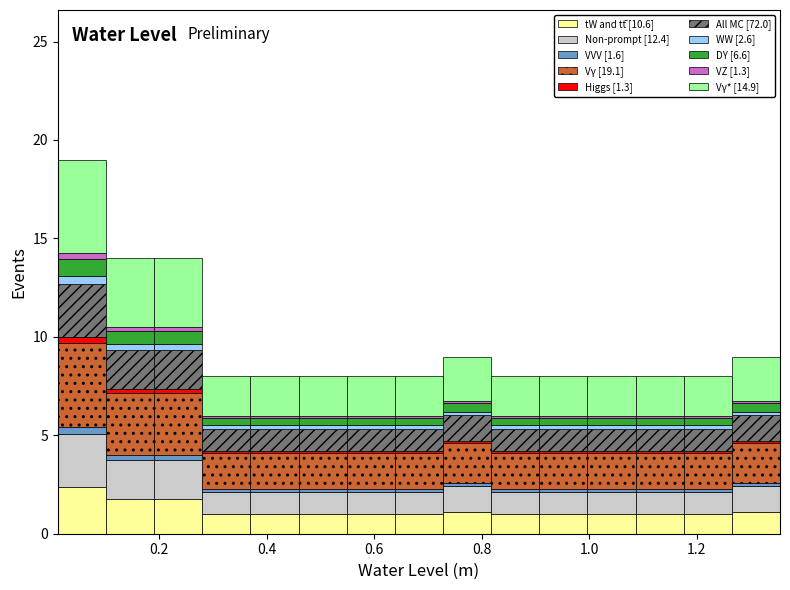

Which range on the x-axis has the tallest stacked bar (by total height)?

0.02 to 0.10